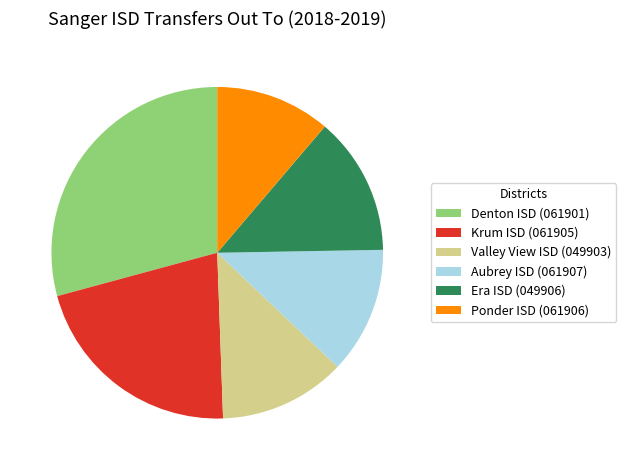

Between Valley View ISD (049903) and Era ISD (049906), which is larger?

Era ISD (049906)